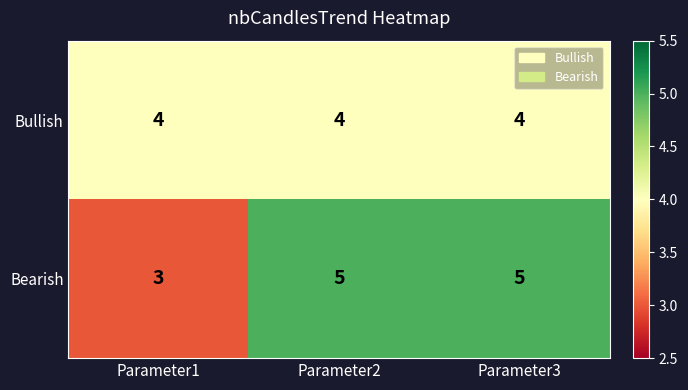

Reading left to right, list all the values displayed in this chart.

Bullish: Parameter1=4	Parameter2=4	Parameter3=4
Bearish: Parameter1=3	Parameter2=5	Parameter3=5